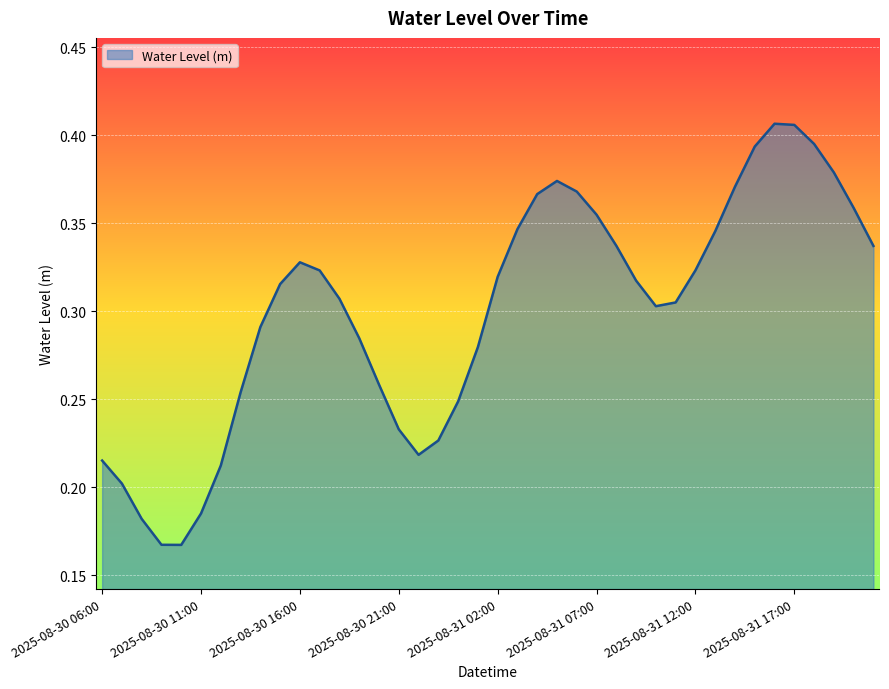

Rank the categories by value from highest to lowest.

2025-08-31 16:00, 2025-08-31 17:00, 2025-08-31 18:00, 2025-08-31 15:00, 2025-08-31 19:00, 2025-08-31 05:00, 2025-08-31 14:00, 2025-08-31 06:00, 2025-08-31 04:00, 2025-08-31 20:00, 2025-08-31 07:00, 2025-08-31 03:00, 2025-08-31 13:00, 2025-08-31 08:00, 2025-08-31 21:00, 2025-08-30 16:00, 2025-08-31 12:00, 2025-08-30 17:00, 2025-08-31 02:00, 2025-08-31 09:00, 2025-08-30 15:00, 2025-08-30 18:00, 2025-08-31 11:00, 2025-08-31 10:00, 2025-08-30 14:00, 2025-08-30 19:00, 2025-08-31 01:00, 2025-08-30 20:00, 2025-08-30 13:00, 2025-08-31 00:00, 2025-08-30 21:00, 2025-08-30 23:00, 2025-08-30 22:00, 2025-08-30 06:00, 2025-08-30 12:00, 2025-08-30 07:00, 2025-08-30 11:00, 2025-08-30 08:00, 2025-08-30 09:00, 2025-08-30 10:00